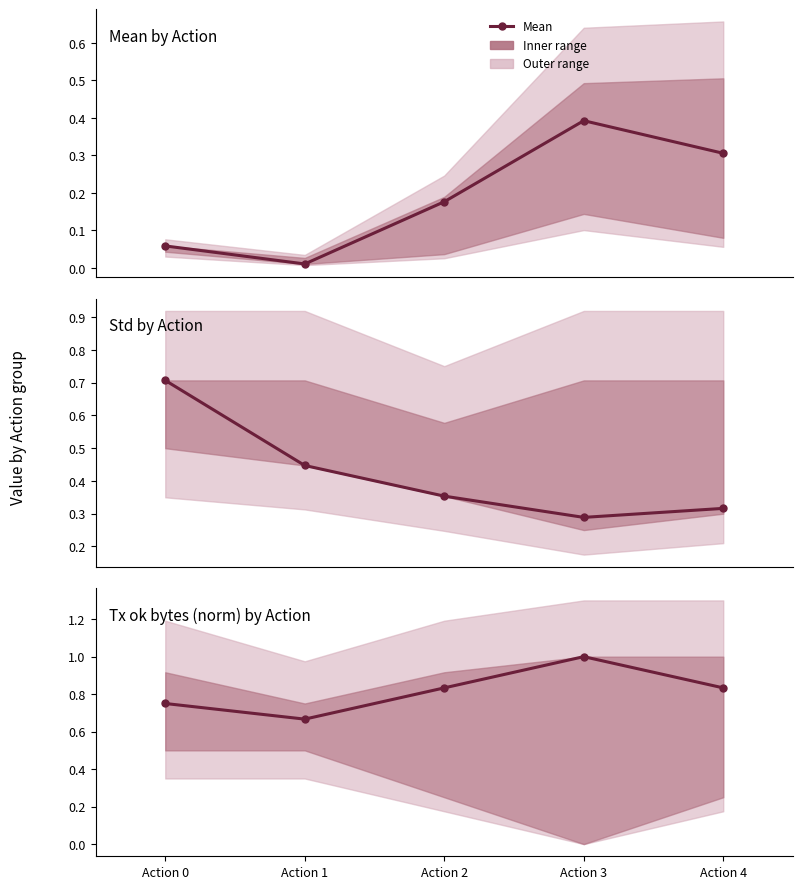

Does the chart have visible grid lines?

No